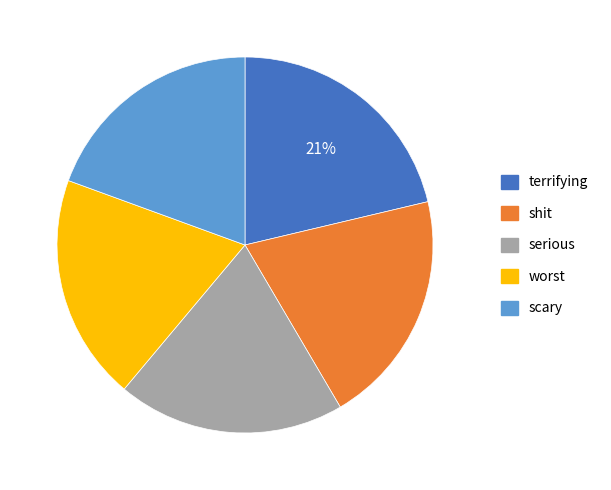

To the nearest percent, what is the difference between the largest and smallest slice percentages?

2%